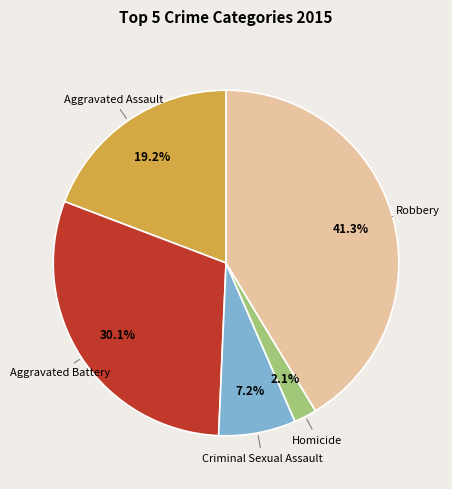

What is the ratio of the value at Aggravated Assault to the value at Aggravated Battery?

0.6